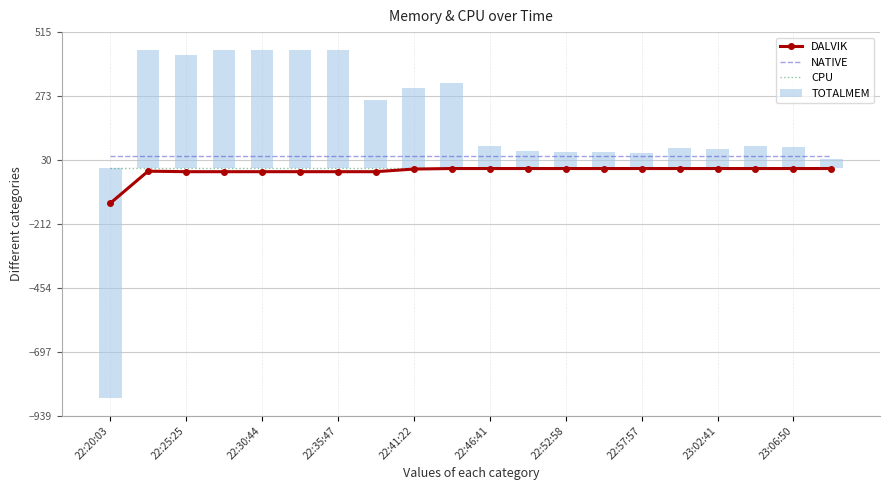

What is the sum of all TOTALMEM values?

3345